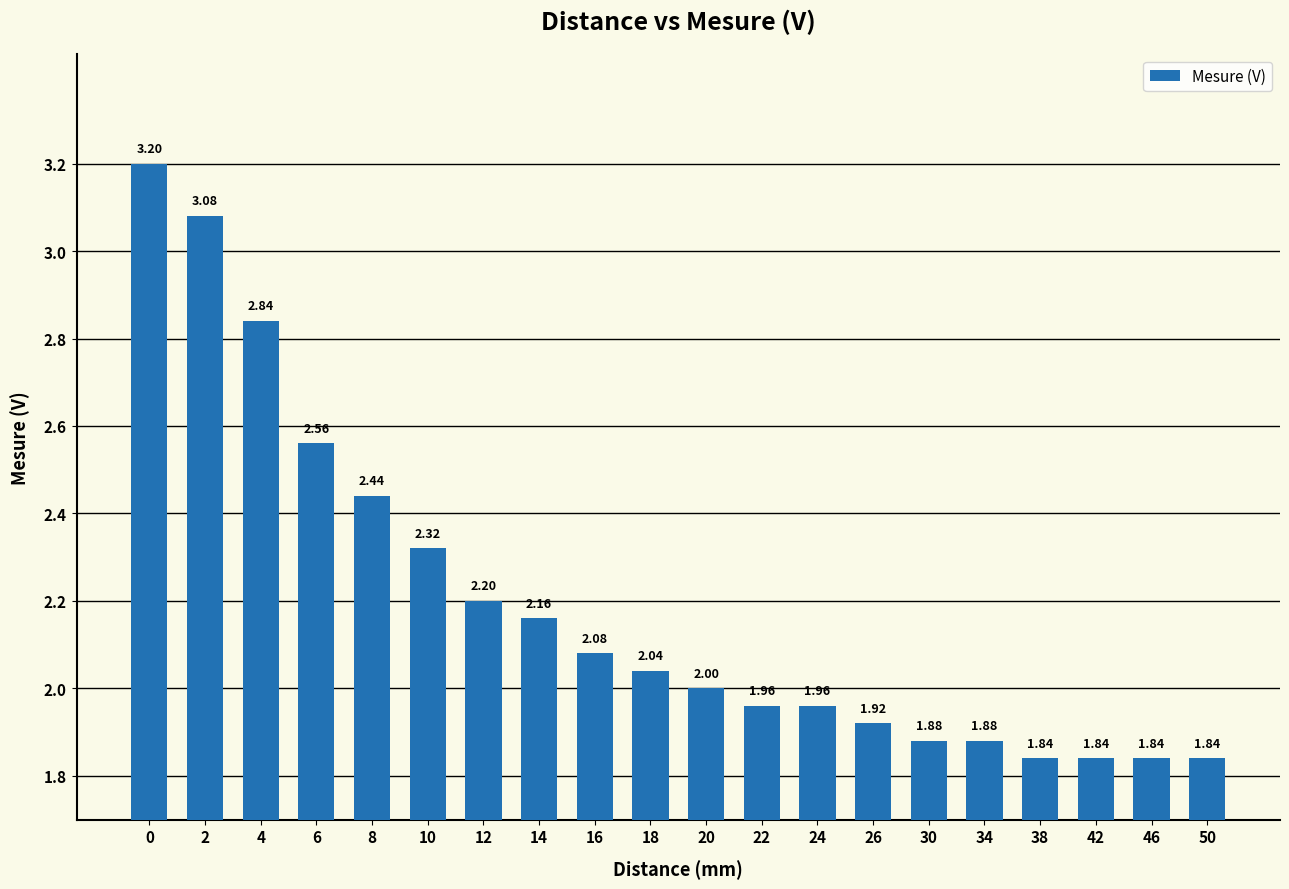

Approximately how many times larger is the value at 18 compared to 42?

1.1